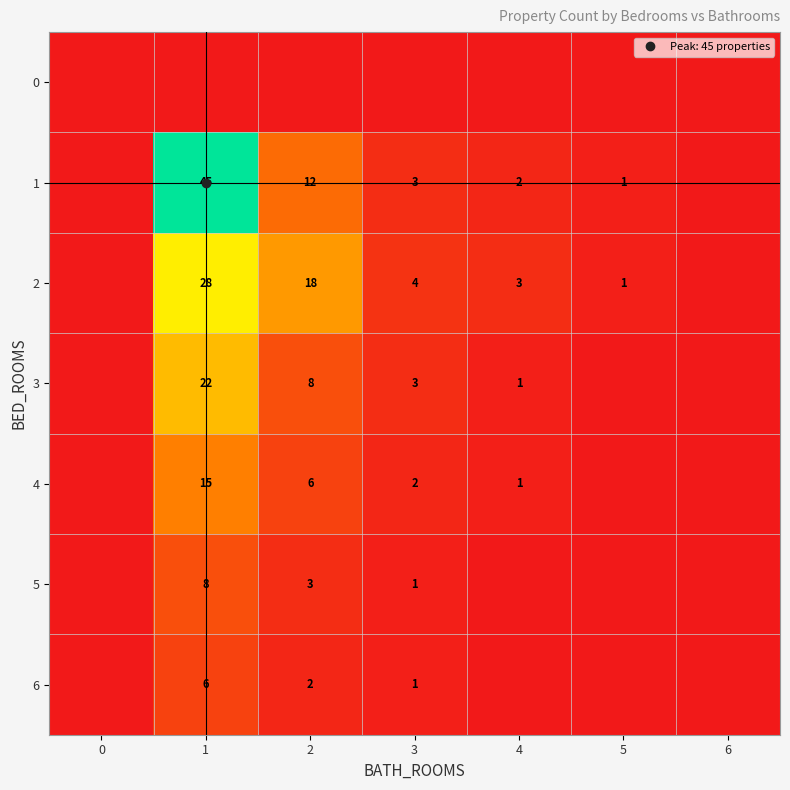

The value of 5 at 0 is 0. True or false?

True